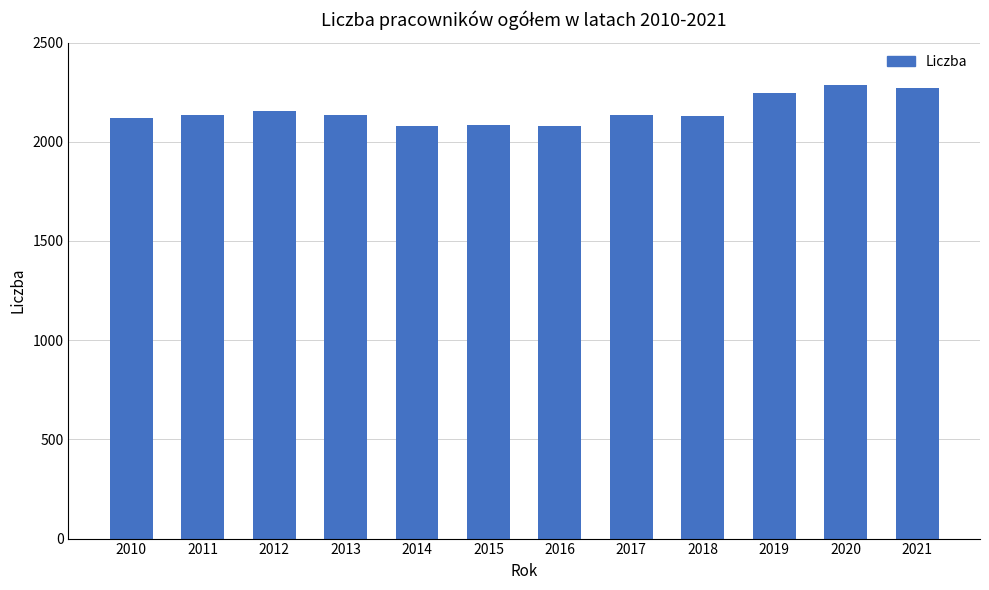

What is the difference between the values at 2019 and 2018?

115